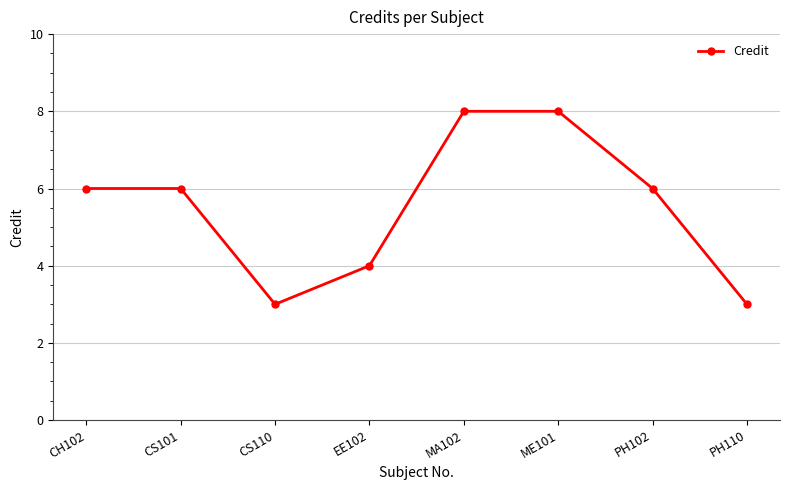

What is the maximum value shown in the chart?

8